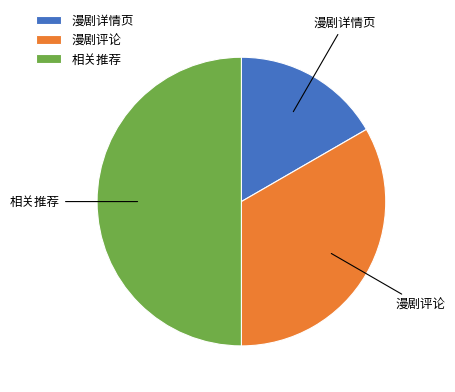

Approximately how many times larger is the value at 漫剧详情页 compared to 相关推荐?

0.3